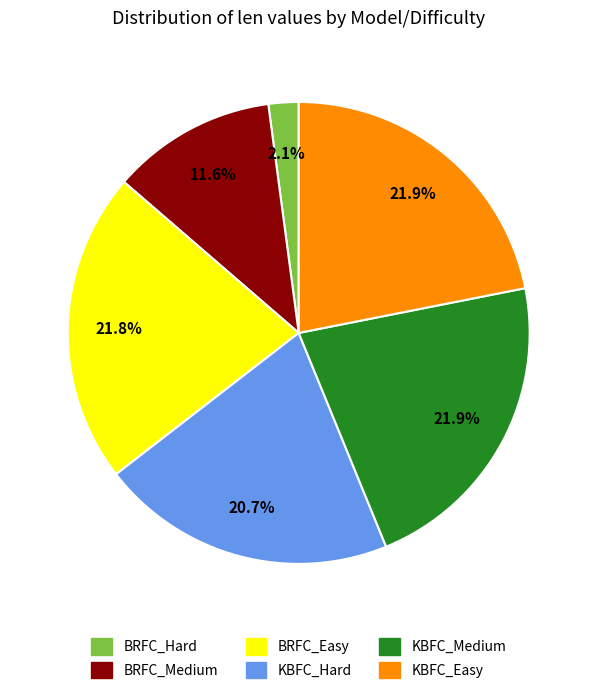

Is KBFC_Hard the majority of the pie?

No